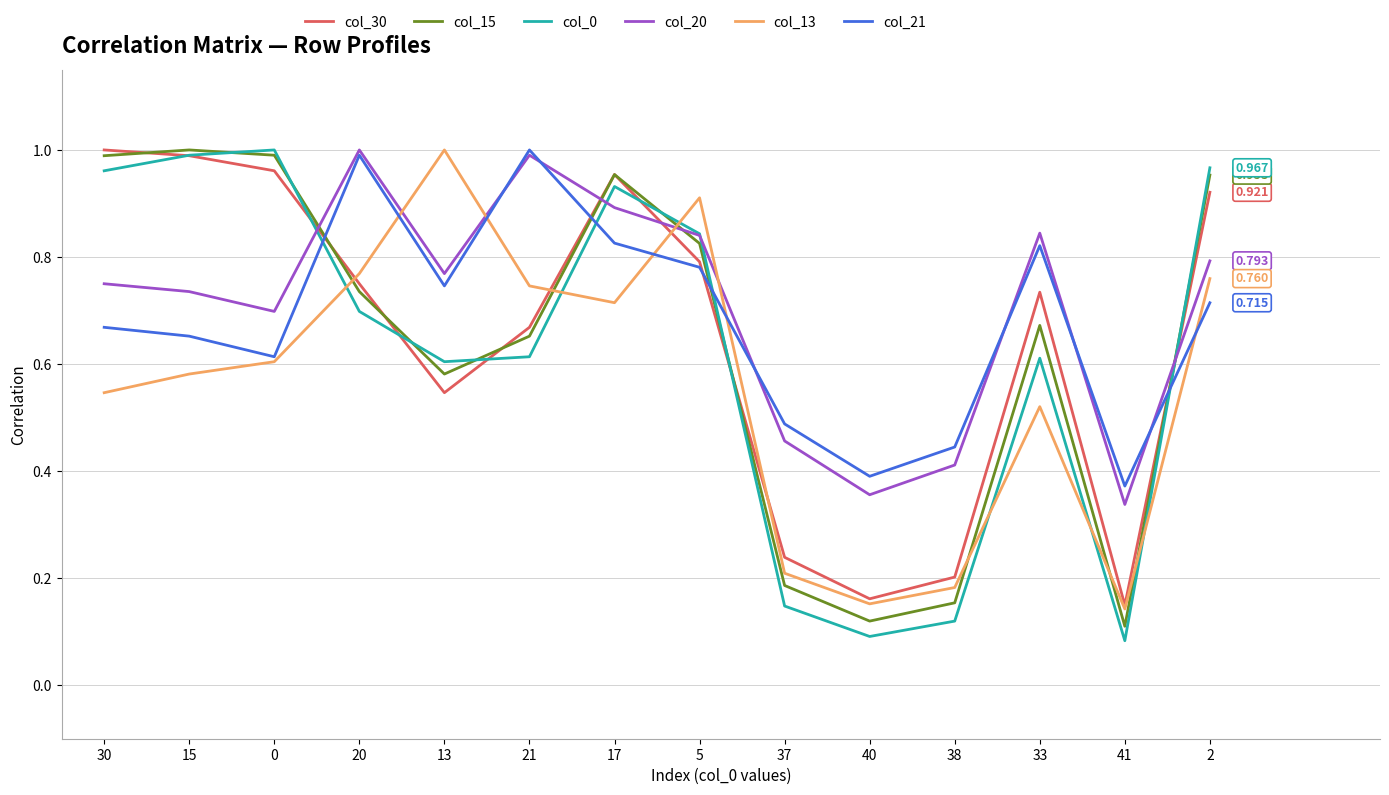

Is the value of col_20 at 15 greater than the value of col_0 at 40?

Yes